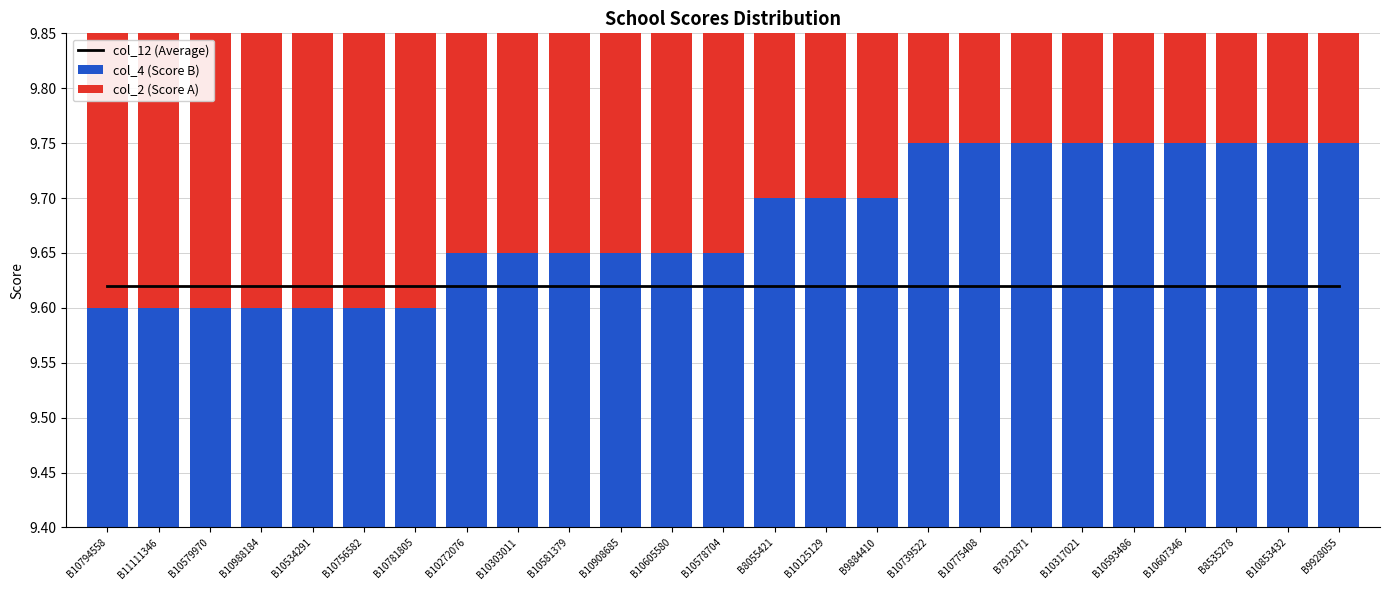

Reading left to right, what are all the values shown in this chart?

col_12 (Average): B10794558=9.6	B11111346=9.6	B10579970=9.6	B10988184=9.6	B10534291=9.6	B10756582=9.6	B10781805=9.6	B10272076=9.6	B10303011=9.6	B10581379=9.6	B10908685=9.6	B10605580=9.6	B10578704=9.6	B8055421=9.6	B10125129=9.6	B9884410=9.6	B10739522=9.6	B10775408=9.6	B7912871=9.6	B10317021=9.6	B10593486=9.6	B10607346=9.6	B8535278=9.6	B10853432=9.6	B9928055=9.6
col_4 (Score B): B10794558=9.6	B11111346=9.6	B10579970=9.6	B10988184=9.6	B10534291=9.6	B10756582=9.6	B10781805=9.6	B10272076=9.7	B10303011=9.7	B10581379=9.7	B10908685=9.7	B10605580=9.7	B10578704=9.7	B8055421=9.7	B10125129=9.7	B9884410=9.7	B10739522=9.8	B10775408=9.8	B7912871=9.8	B10317021=9.8	B10593486=9.8	B10607346=9.8	B8535278=9.8	B10853432=9.8	B9928055=9.8
col_2 (Score A): B10794558=9.7	B11111346=9.7	B10579970=9.7	B10988184=9.7	B10534291=9.7	B10756582=9.7	B10781805=9.7	B10272076=9.6	B10303011=9.6	B10581379=9.6	B10908685=9.6	B10605580=9.6	B10578704=9.6	B8055421=9.5	B10125129=9.5	B9884410=9.5	B10739522=9.5	B10775408=9.5	B7912871=9.5	B10317021=9.5	B10593486=9.5	B10607346=9.5	B8535278=9.5	B10853432=9.5	B9928055=9.5